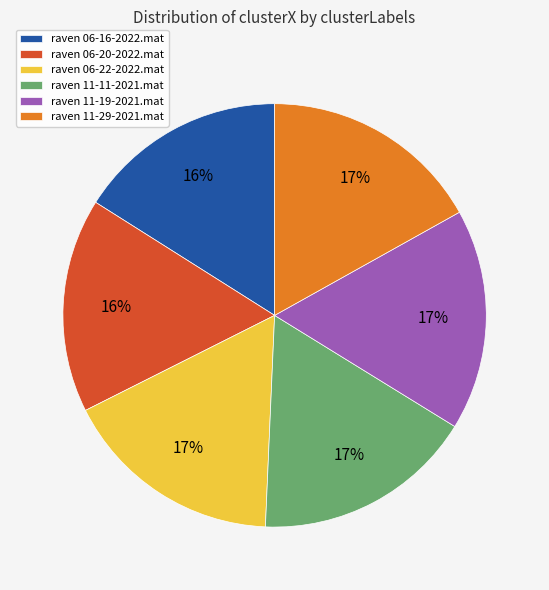

What is the ratio of the value at raven 11-11-2021.mat to the value at raven 06-22-2022.mat?

1.0